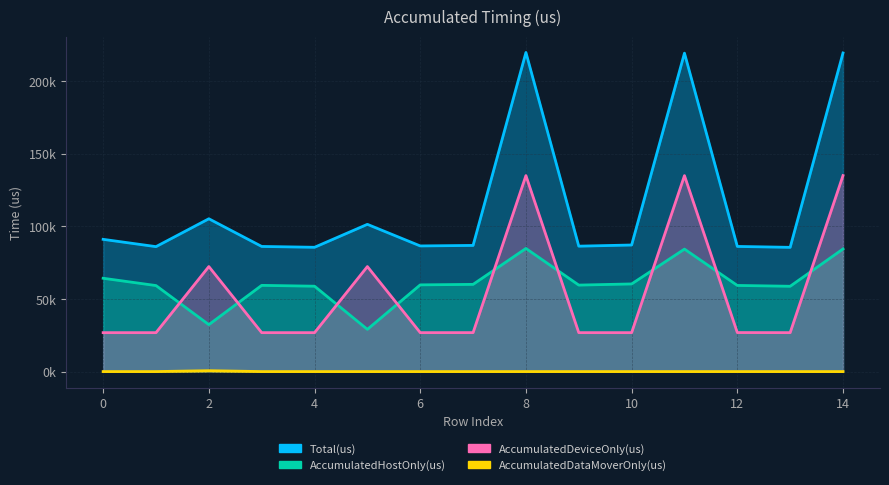

Is the value of Total(us) at 11 greater than the value of AccumulatedHostOnly(us) at 12?

Yes